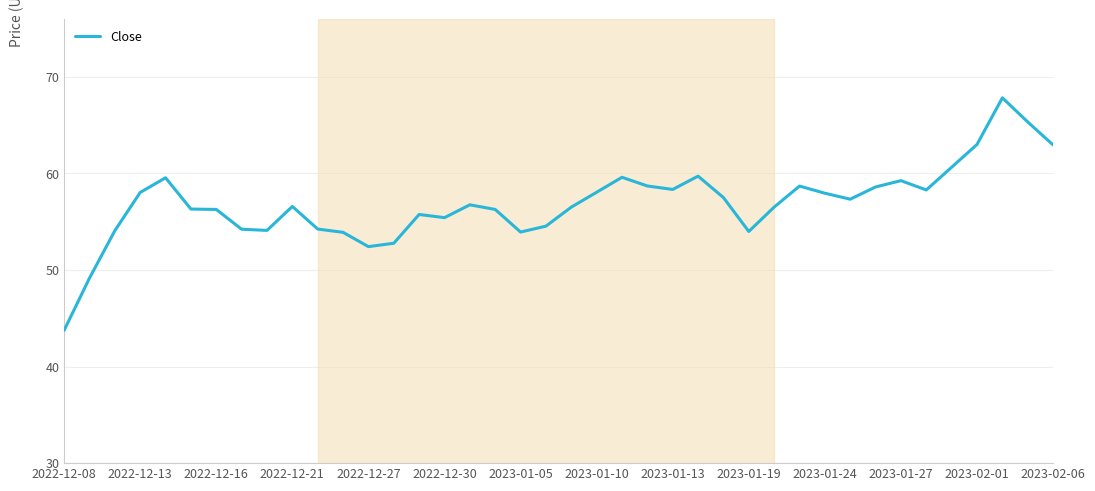

What is the average value?

56.9